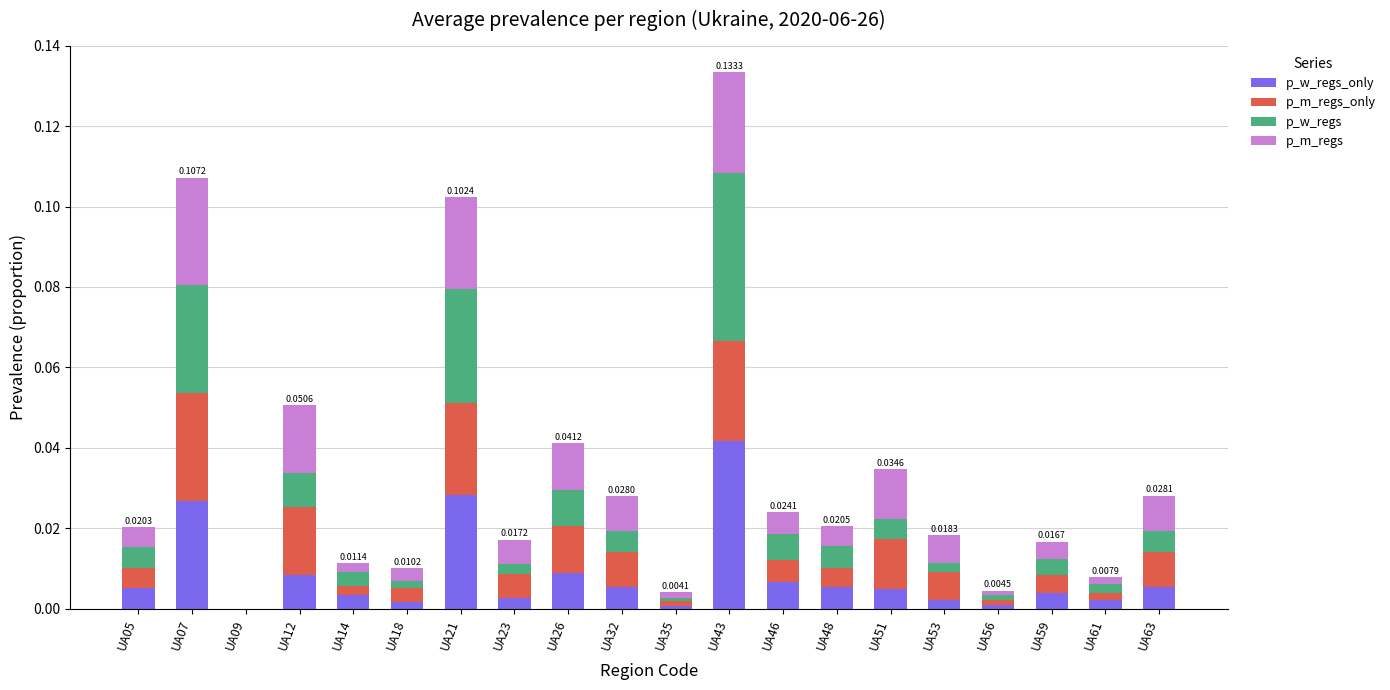

At which category is the sum across all series the highest?

UA43